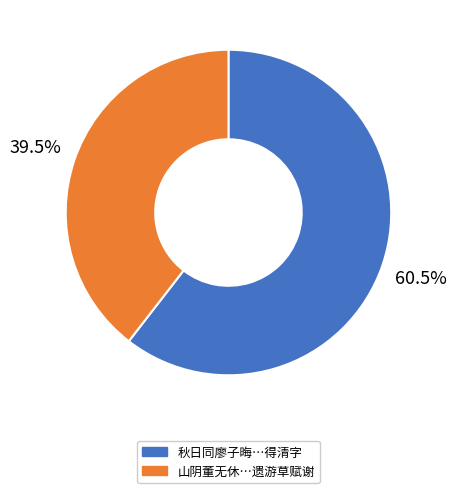

Is there any slice that represents more than half of the pie?

Yes